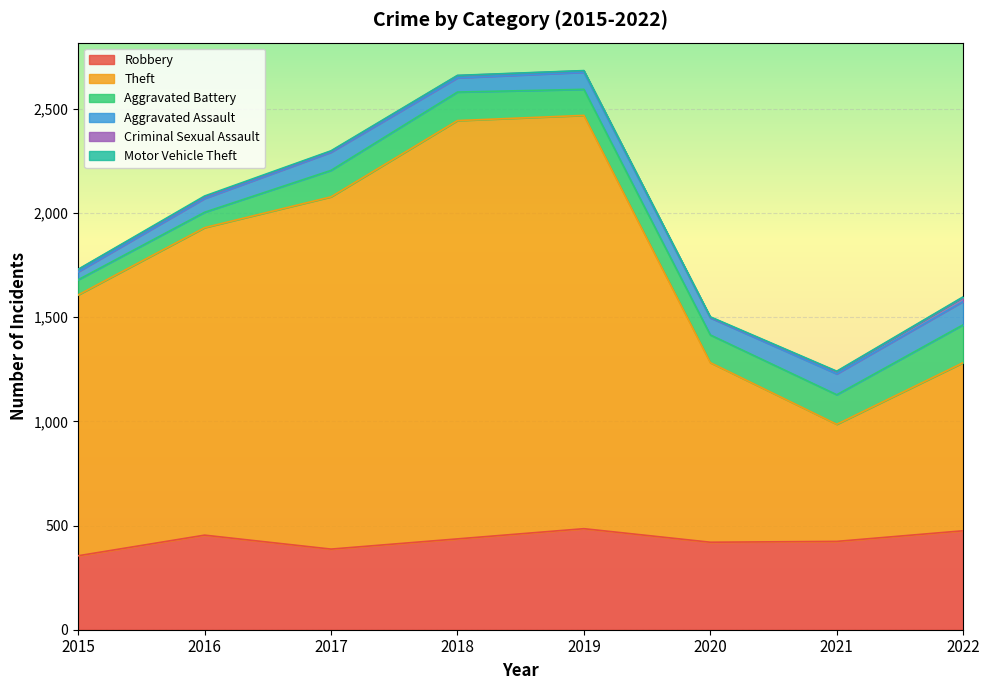

How many data points in Criminal Sexual Assault are above 11?

1